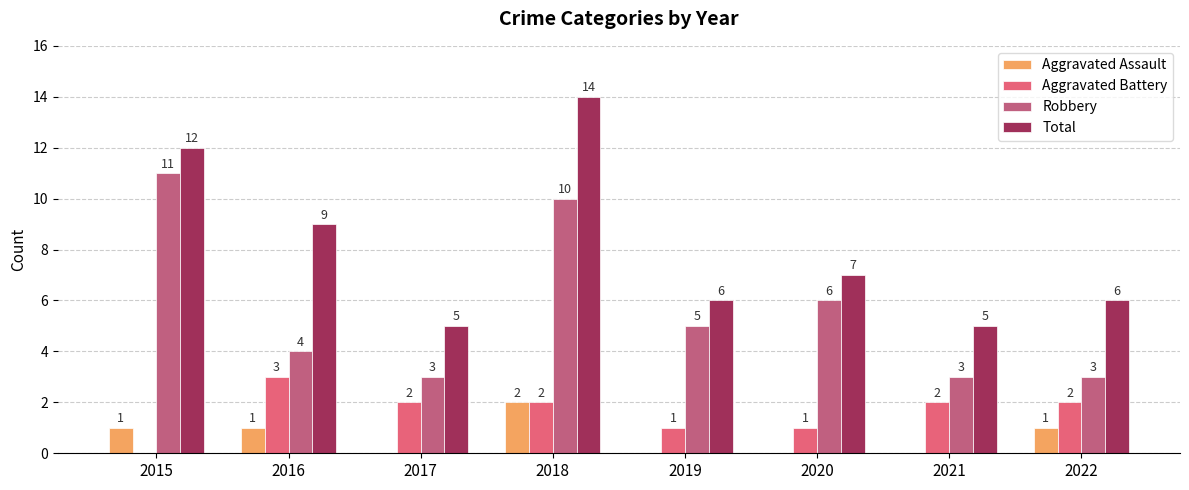

Reading right to left, extract all data points from this chart.

Aggravated Assault: 1	0	0	0	2	0	1	1
Aggravated Battery: 2	2	1	1	2	2	3	0
Robbery: 3	3	6	5	10	3	4	11
Total: 6	5	7	6	14	5	9	12